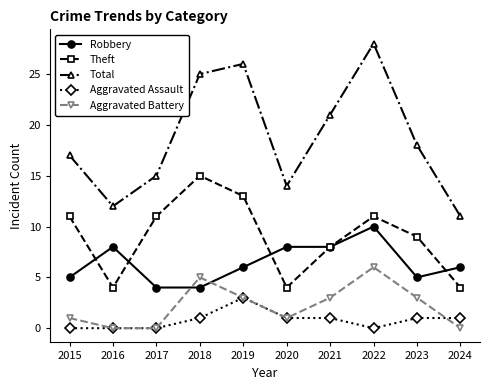

How many series are shown in this chart?

5